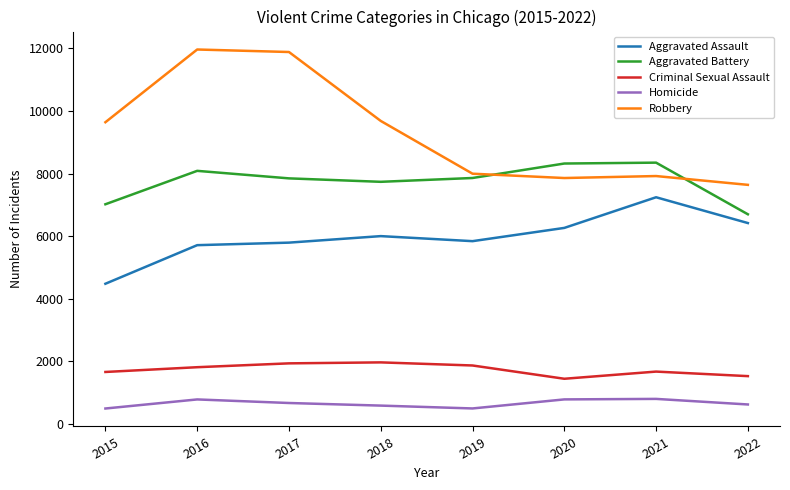

At which category does Robbery reach its first local valley?

2020